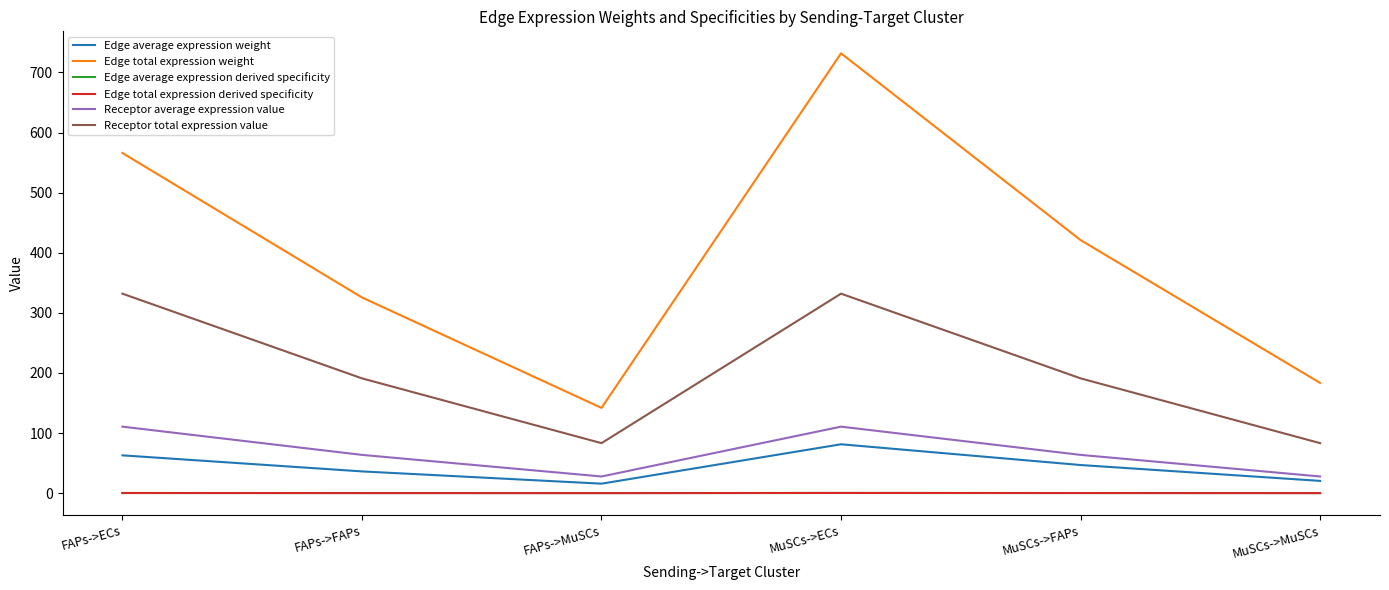

The Edge average expression derived specificity series shows 0.2 at MuSCs->FAPs. True or false?

True